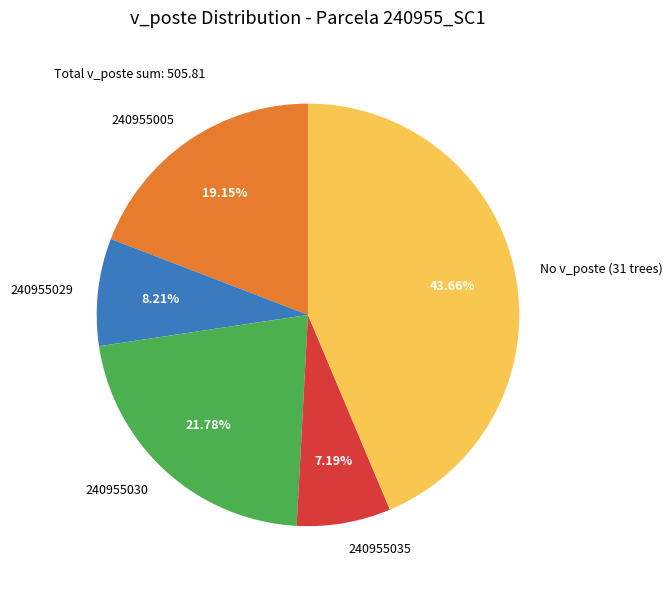

How many slices are in this pie chart?

5